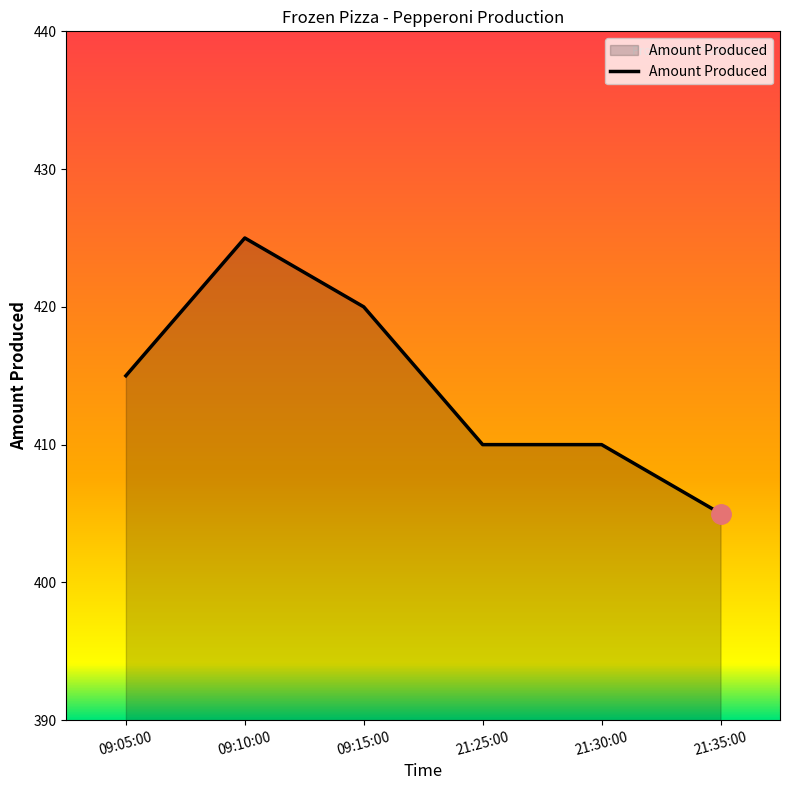

Reading right to left, list all the values displayed in this chart.

405	410	410	420	425	415